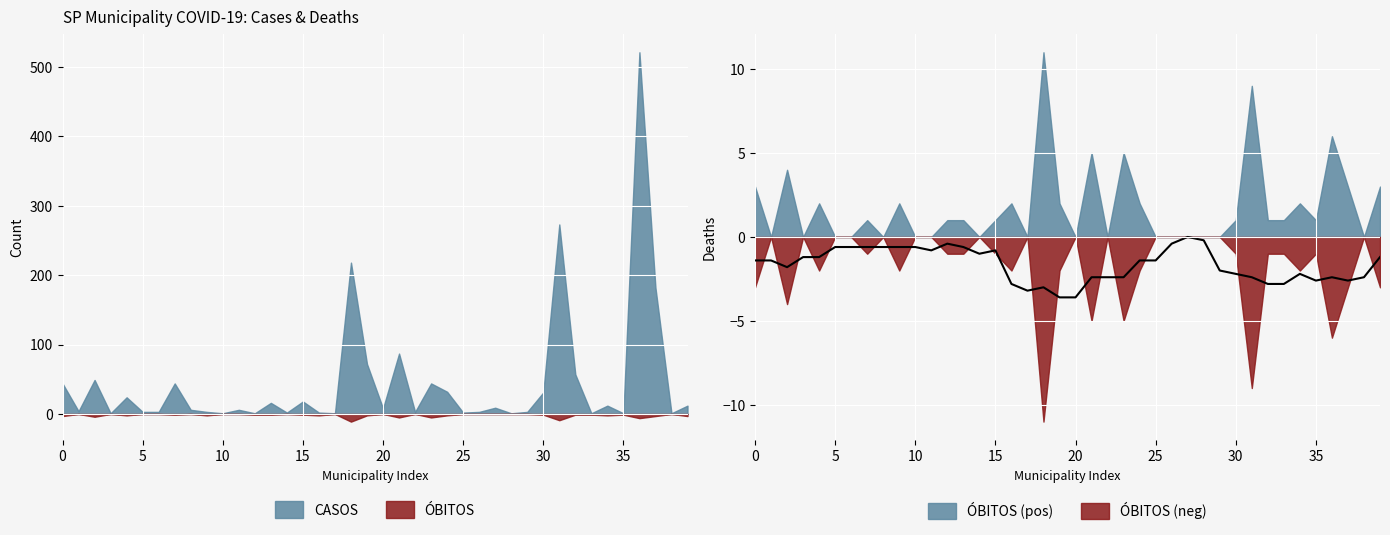

True or false: there are more than 1 points higher than both neighbors.

True